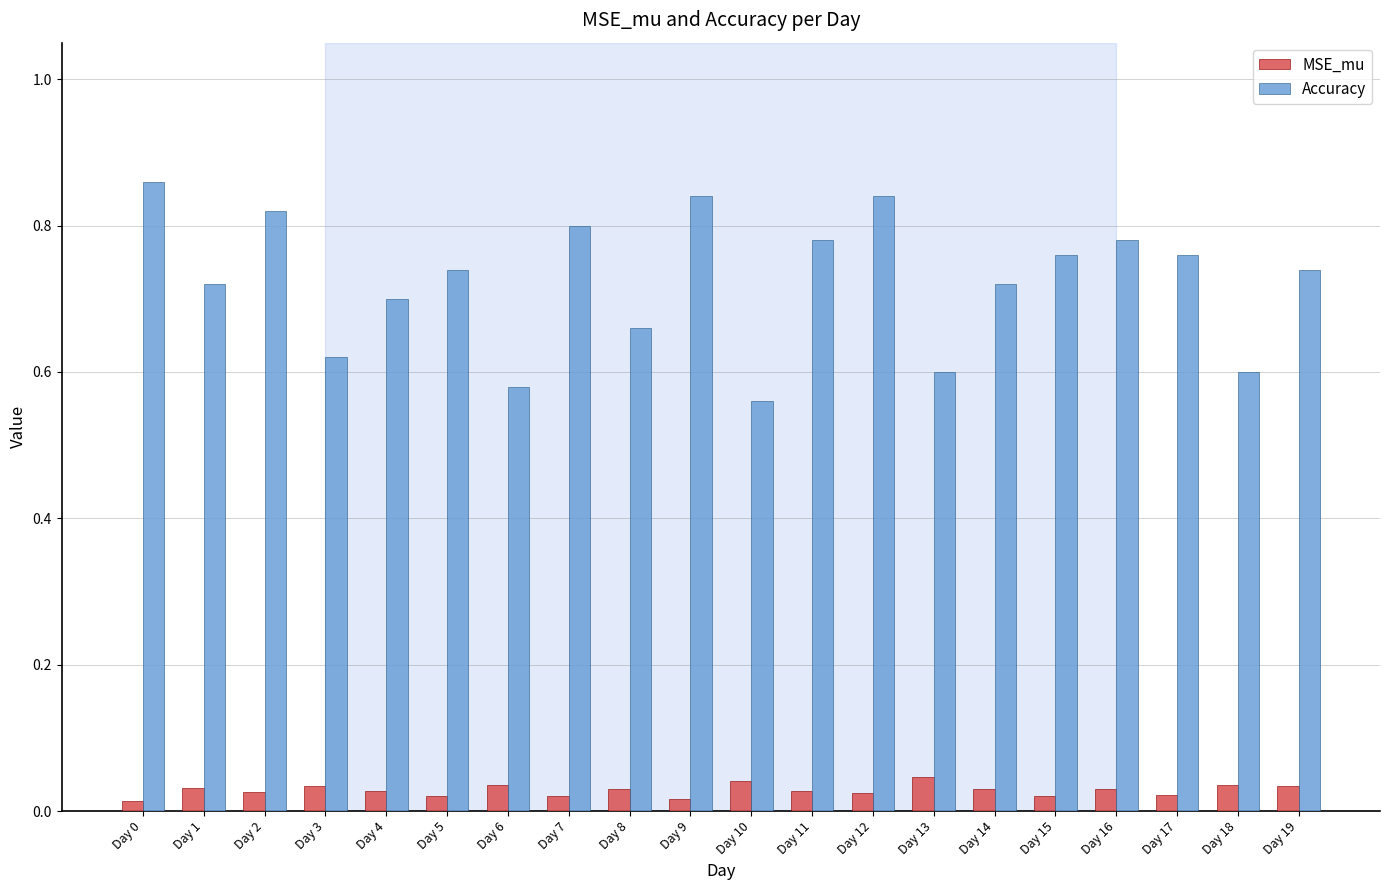

What are all the series names shown in the legend?

MSE_mu, Accuracy